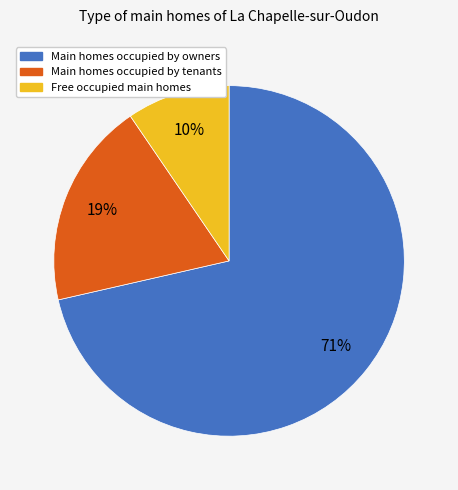

Does Main homes occupied by owners account for over 50% of the chart?

Yes